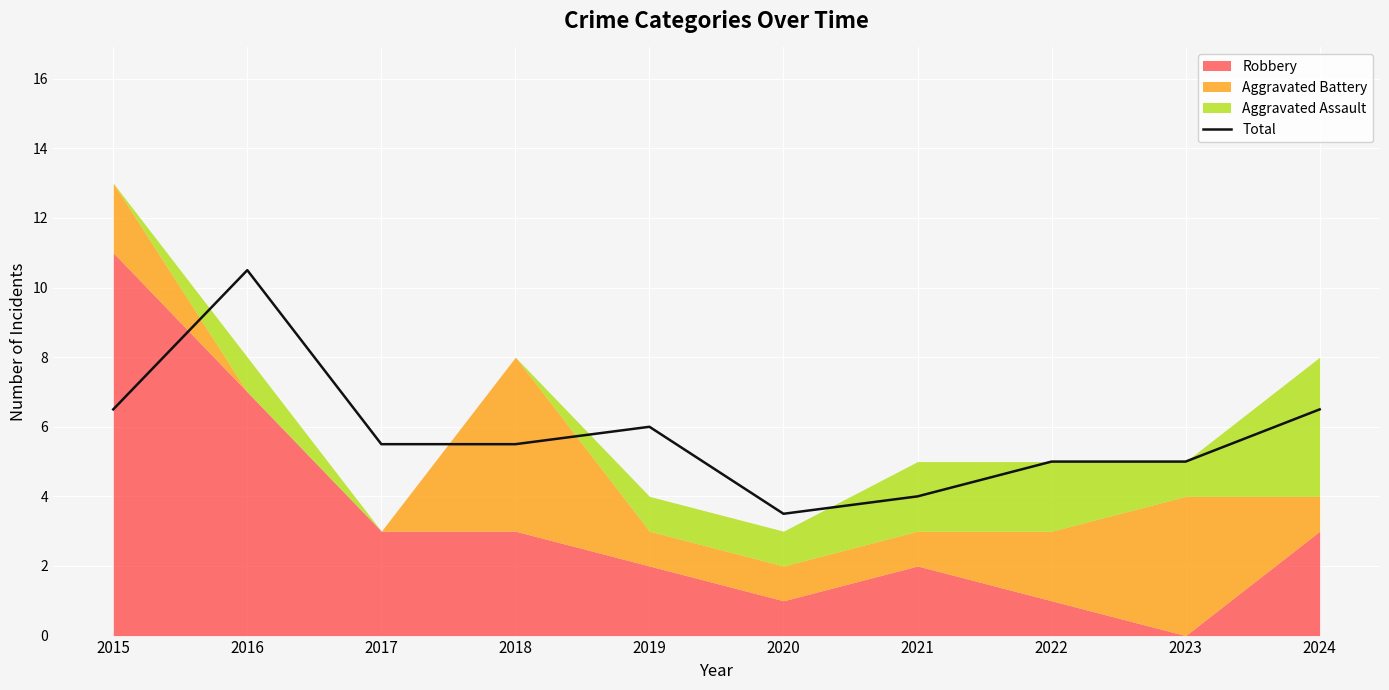

Which category has the highest value across all series?

2016